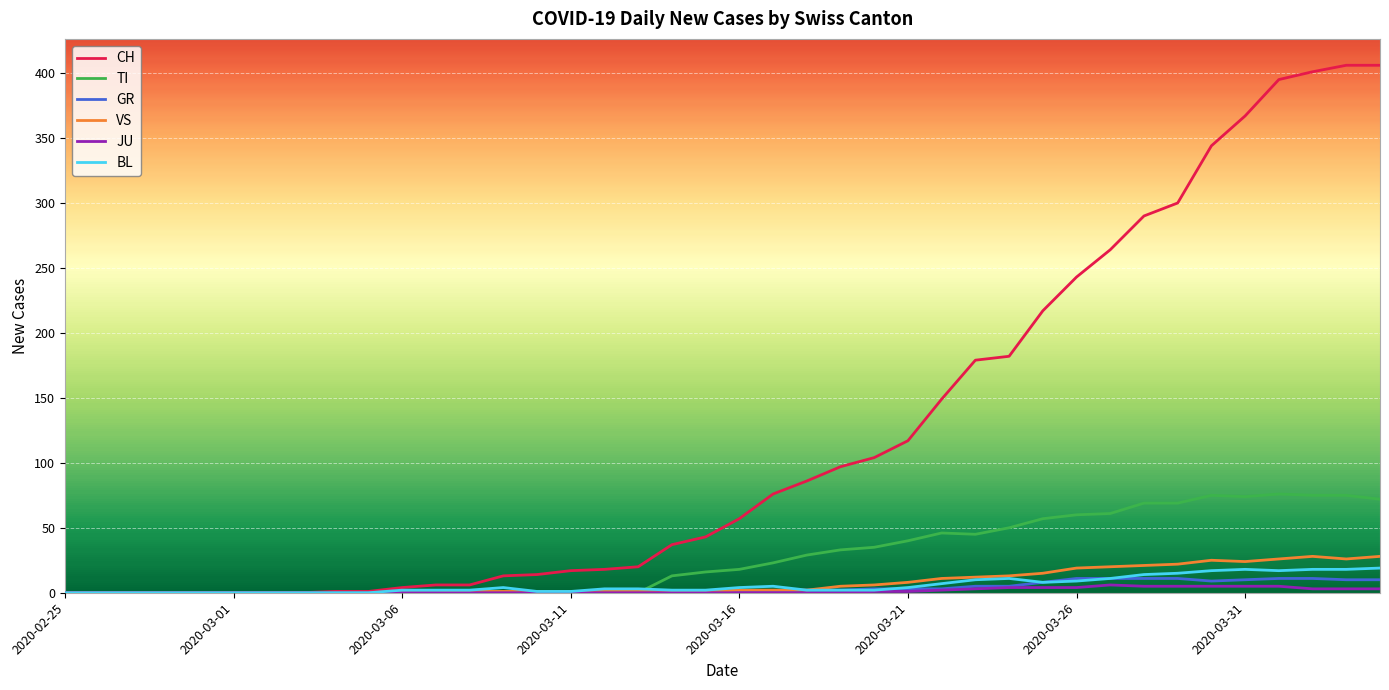

Which series has the largest total across all categories?

CH